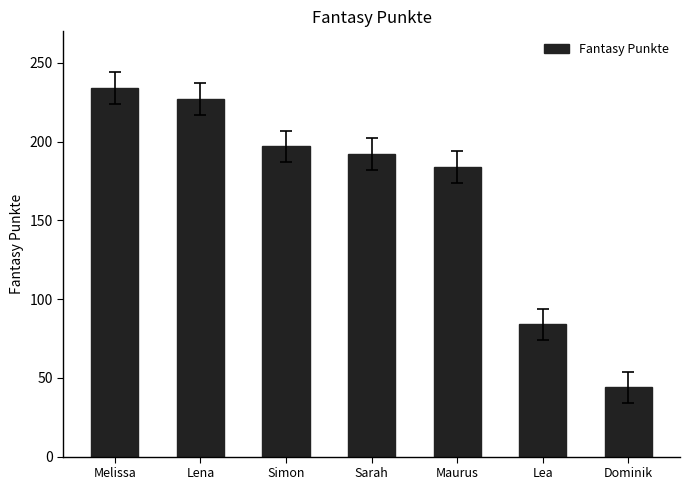

Reading left to right, list all the values displayed in this chart.

Melissa=234	Lena=227	Simon=197	Sarah=192	Maurus=184	Lea=84	Dominik=44